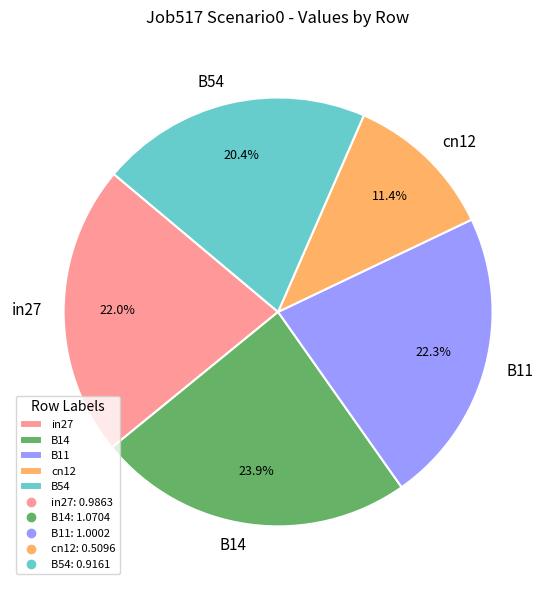

To the nearest percent, what percentage of the pie is B11?

22%